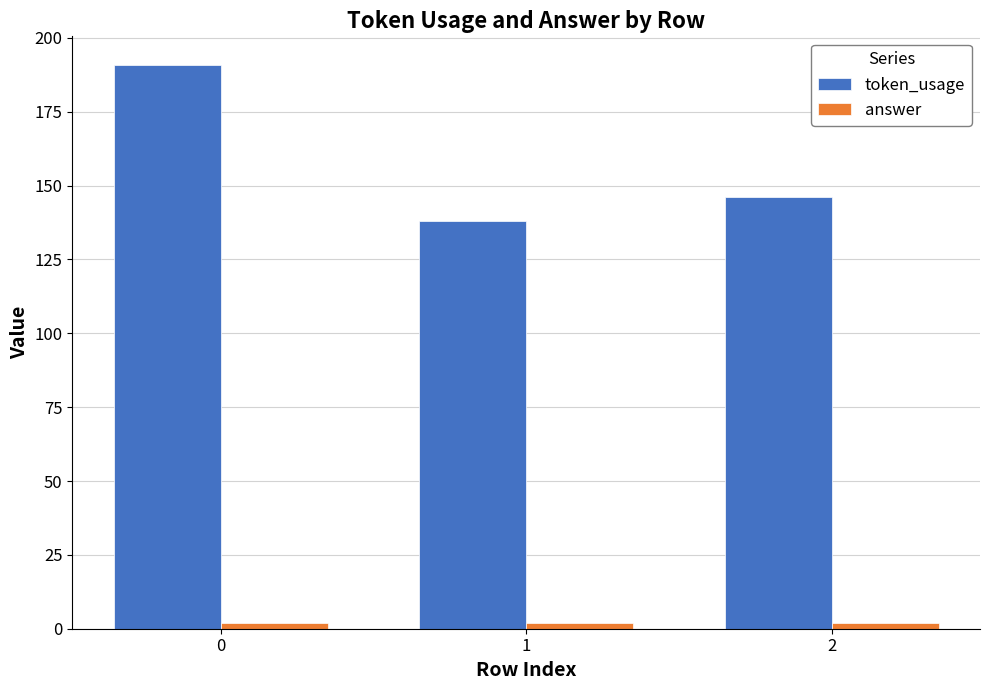

Which series has the largest range (max minus min)?

token_usage